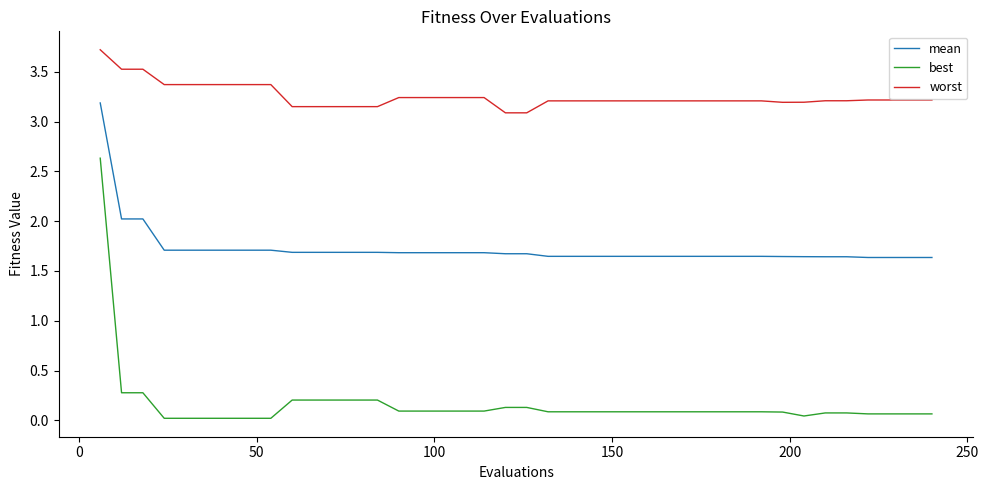

Does the chart have visible grid lines?

No